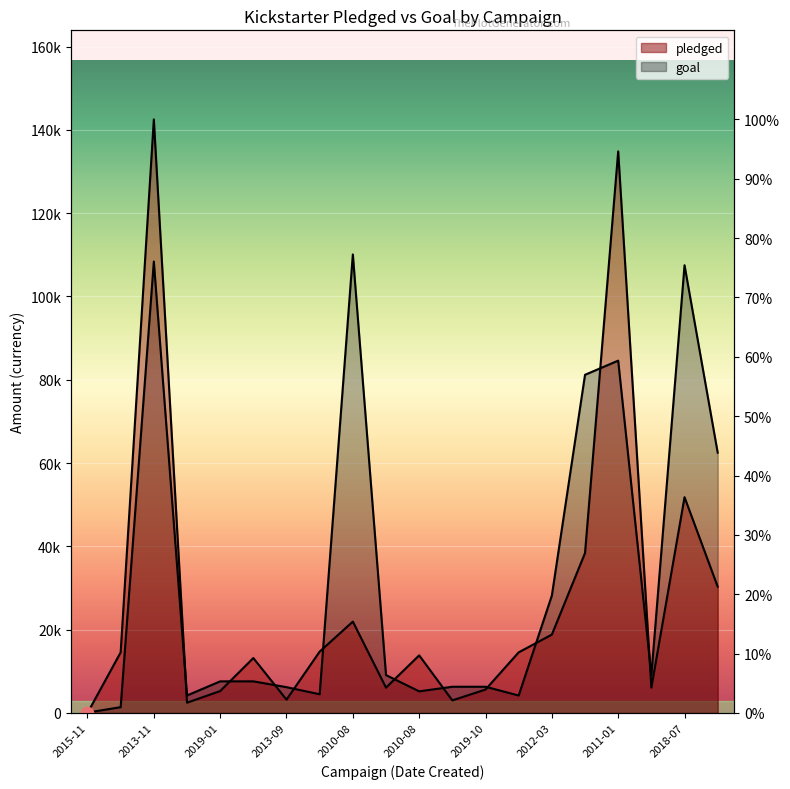

Which series has the widest spread of Y values?

pledged